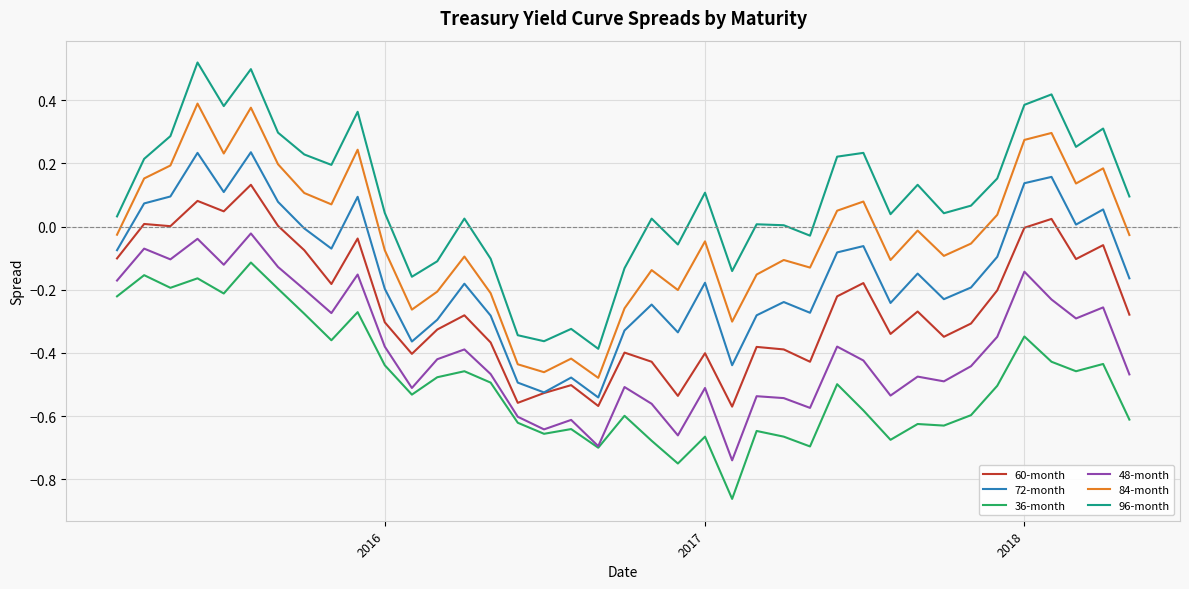

True or false: 48-month and 84-month intersect in this chart.

False